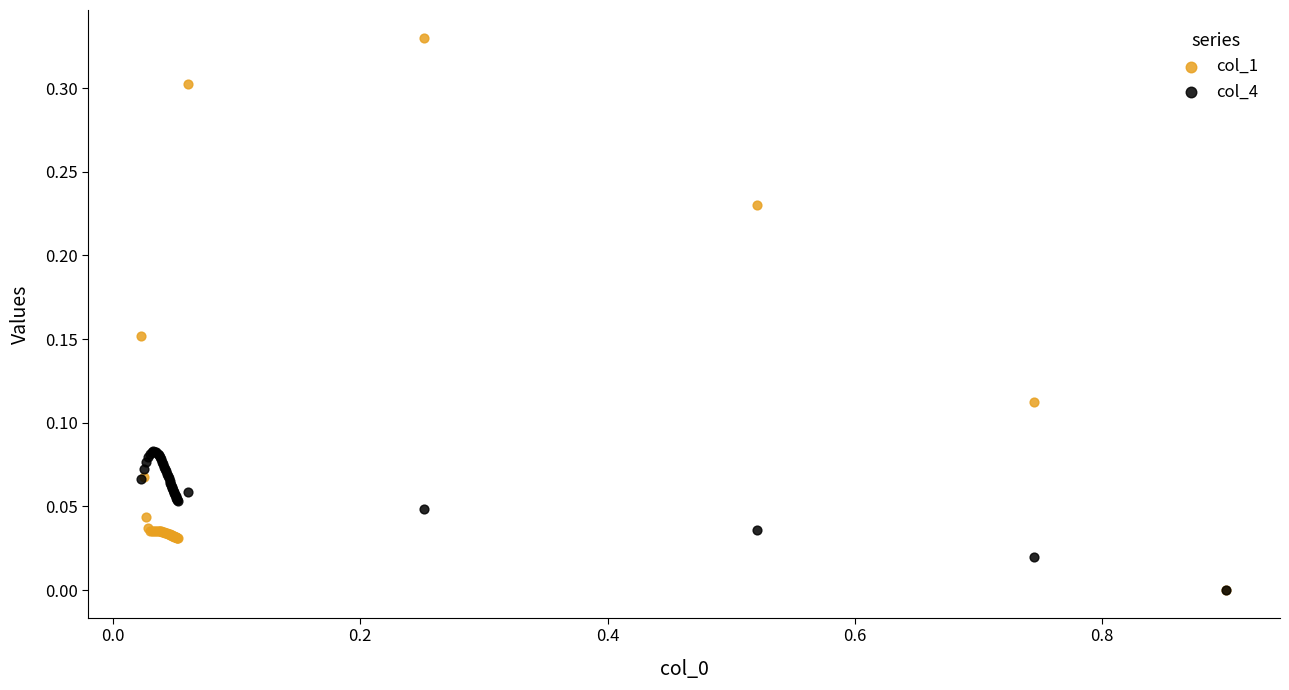

What are all the series names shown in the legend?

col_1, col_4